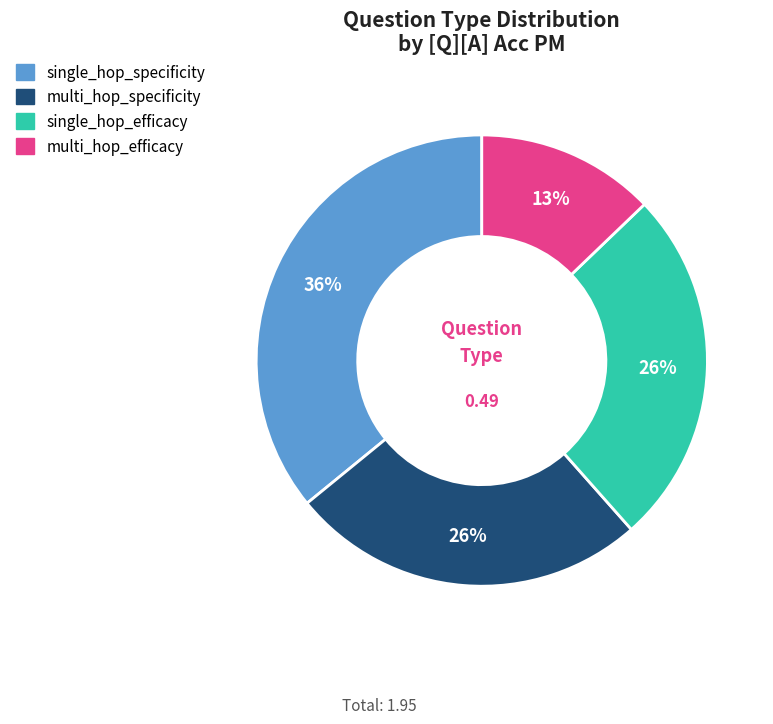

Is there any slice that represents more than half of the pie?

No